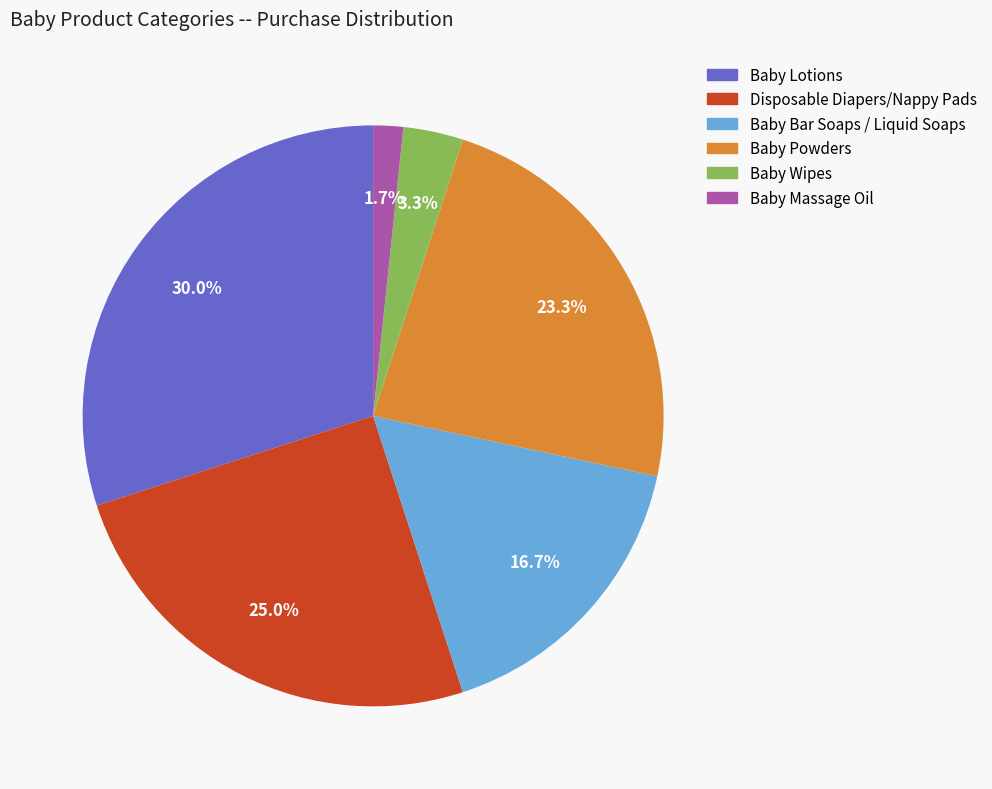

What percentage is the Disposable Diapers/Nappy Pads slice, to the nearest percent?

25%